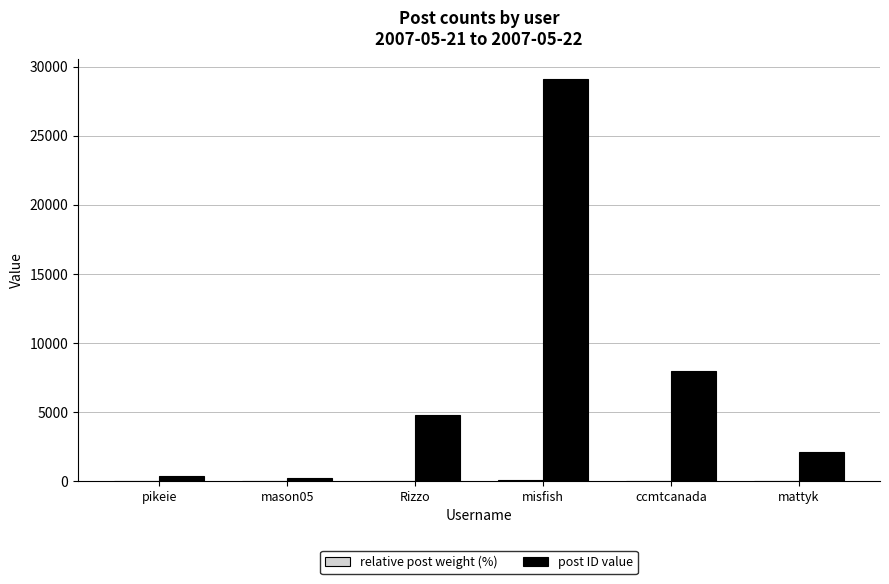

At which category is the sum across all series the highest?

misfish